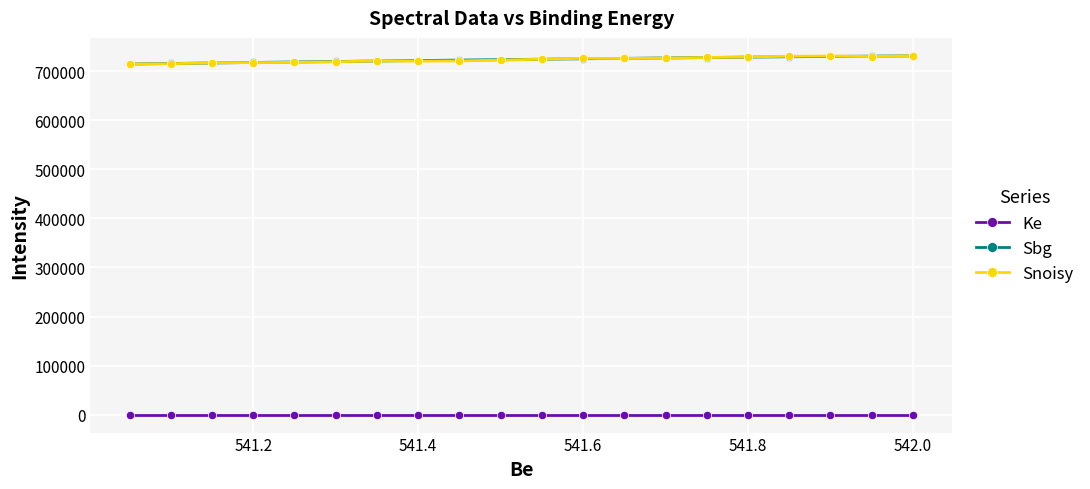

What is the maximum value shown in the chart?

731278.0